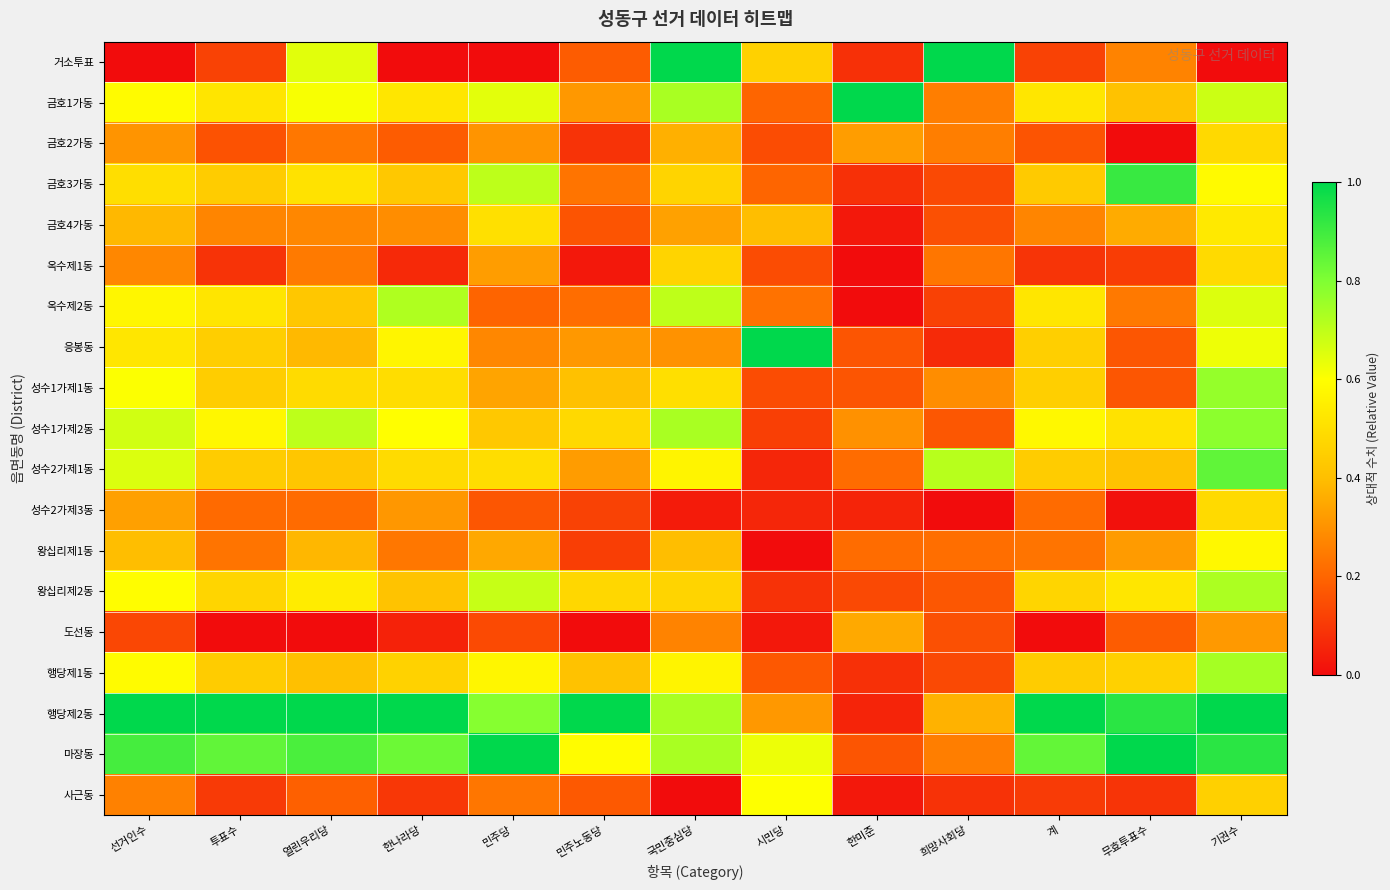

Reading right to left, list all the values displayed in this chart.

거소투표: 기권수=0.0	무효투표수=0.3	계=0.1	희망사회당=1.0	한미준=0.1	시민당=0.5	국민중심당=1.0	민주노동당=0.2	민주당=0.0	한나라당=0.0	열린우리당=0.6	투표수=0.1	선거인수=0.0
금호1가동: 기권수=0.7	무효투표수=0.4	계=0.5	희망사회당=0.3	한미준=1.0	시민당=0.2	국민중심당=0.7	민주노동당=0.3	민주당=0.6	한나라당=0.5	열린우리당=0.6	투표수=0.5	선거인수=0.6
금호2가동: 기권수=0.5	무효투표수=0.0	계=0.2	희망사회당=0.3	한미준=0.3	시민당=0.1	국민중심당=0.4	민주노동당=0.1	민주당=0.3	한나라당=0.2	열린우리당=0.2	투표수=0.2	선거인수=0.3
금호3가동: 기권수=0.6	무효투표수=0.9	계=0.4	희망사회당=0.1	한미준=0.1	시민당=0.2	국민중심당=0.5	민주노동당=0.2	민주당=0.7	한나라당=0.4	열린우리당=0.5	투표수=0.4	선거인수=0.5
금호4가동: 기권수=0.5	무효투표수=0.4	계=0.3	희망사회당=0.2	한미준=0.0	시민당=0.4	국민중심당=0.3	민주노동당=0.2	민주당=0.5	한나라당=0.3	열린우리당=0.3	투표수=0.3	선거인수=0.4
옥수제1동: 기권수=0.5	무효투표수=0.1	계=0.1	희망사회당=0.2	한미준=0.0	시민당=0.1	국민중심당=0.5	민주노동당=0.0	민주당=0.3	한나라당=0.1	열린우리당=0.2	투표수=0.1	선거인수=0.3
옥수제2동: 기권수=0.7	무효투표수=0.2	계=0.5	희망사회당=0.1	한미준=0.0	시민당=0.2	국민중심당=0.7	민주노동당=0.2	민주당=0.2	한나라당=0.7	열린우리당=0.4	투표수=0.5	선거인수=0.6
응봉동: 기권수=0.6	무효투표수=0.2	계=0.5	희망사회당=0.1	한미준=0.2	시민당=1.0	국민중심당=0.3	민주노동당=0.3	민주당=0.3	한나라당=0.6	열린우리당=0.4	투표수=0.4	선거인수=0.5
성수1가제1동: 기권수=0.8	무효투표수=0.2	계=0.4	희망사회당=0.3	한미준=0.2	시민당=0.1	국민중심당=0.5	민주노동당=0.4	민주당=0.3	한나라당=0.5	열린우리당=0.5	투표수=0.4	선거인수=0.6
성수1가제2동: 기권수=0.8	무효투표수=0.5	계=0.6	희망사회당=0.2	한미준=0.3	시민당=0.1	국민중심당=0.7	민주노동당=0.5	민주당=0.4	한나라당=0.6	열린우리당=0.7	투표수=0.6	선거인수=0.7
성수2가제1동: 기권수=0.8	무효투표수=0.4	계=0.4	희망사회당=0.7	한미준=0.2	시민당=0.1	국민중심당=0.6	민주노동당=0.3	민주당=0.5	한나라당=0.5	열린우리당=0.4	투표수=0.4	선거인수=0.7
성수2가제3동: 기권수=0.5	무효투표수=0.0	계=0.2	희망사회당=0.0	한미준=0.1	시민당=0.1	국민중심당=0.0	민주노동당=0.1	민주당=0.2	한나라당=0.3	열린우리당=0.2	투표수=0.2	선거인수=0.3
왕십리제1동: 기권수=0.6	무효투표수=0.3	계=0.2	희망사회당=0.2	한미준=0.2	시민당=0.0	국민중심당=0.4	민주노동당=0.1	민주당=0.3	한나라당=0.2	열린우리당=0.4	투표수=0.2	선거인수=0.4
왕십리제2동: 기권수=0.7	무효투표수=0.5	계=0.5	희망사회당=0.2	한미준=0.1	시민당=0.1	국민중심당=0.5	민주노동당=0.5	민주당=0.7	한나라당=0.4	열린우리당=0.5	투표수=0.5	선거인수=0.6
도선동: 기권수=0.3	무효투표수=0.2	계=0.0	희망사회당=0.2	한미준=0.4	시민당=0.0	국민중심당=0.3	민주노동당=0.0	민주당=0.1	한나라당=0.0	열린우리당=0.0	투표수=0.0	선거인수=0.1
행당제1동: 기권수=0.7	무효투표수=0.5	계=0.4	희망사회당=0.1	한미준=0.1	시민당=0.2	국민중심당=0.6	민주노동당=0.4	민주당=0.6	한나라당=0.5	열린우리당=0.4	투표수=0.4	선거인수=0.6
행당제2동: 기권수=1.0	무효투표수=0.9	계=1.0	희망사회당=0.4	한미준=0.1	시민당=0.3	국민중심당=0.7	민주노동당=1.0	민주당=0.8	한나라당=1.0	열린우리당=1.0	투표수=1.0	선거인수=1.0
마장동: 기권수=0.9	무효투표수=1.0	계=0.8	희망사회당=0.3	한미준=0.2	시민당=0.6	국민중심당=0.7	민주노동당=0.6	민주당=1.0	한나라당=0.8	열린우리당=0.9	투표수=0.8	선거인수=0.9
사근동: 기권수=0.5	무효투표수=0.1	계=0.1	희망사회당=0.1	한미준=0.0	시민당=0.6	국민중심당=0.0	민주노동당=0.2	민주당=0.2	한나라당=0.1	열린우리당=0.2	투표수=0.1	선거인수=0.3